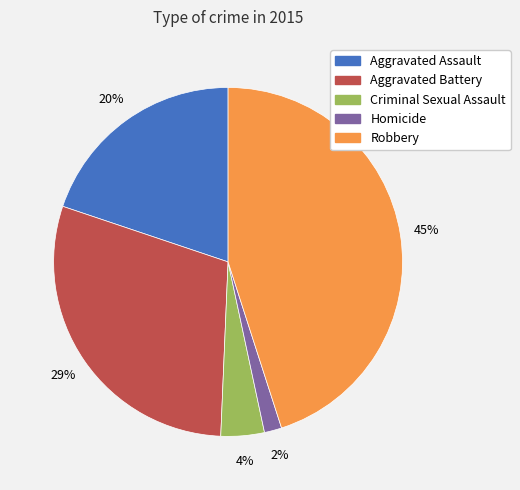

To the nearest percent, what percentage of the pie is Criminal Sexual Assault?

4%